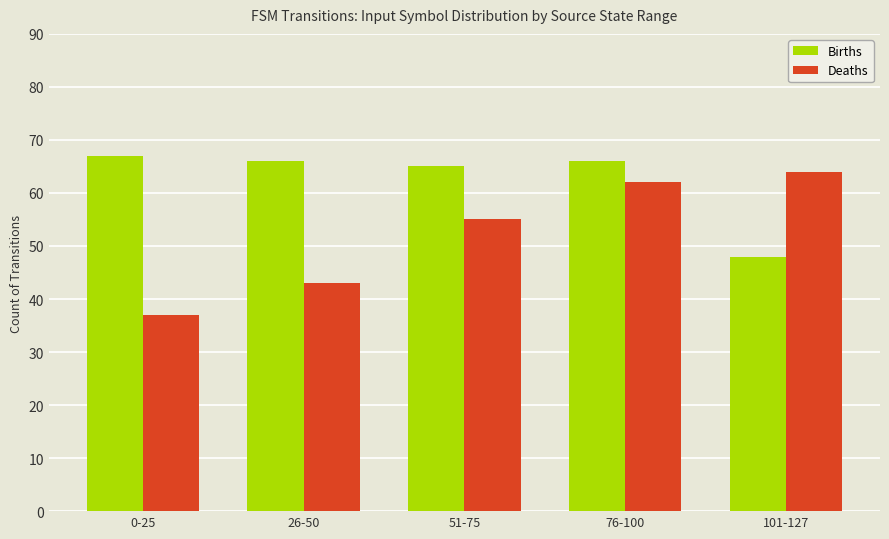

Does the chart contain stacked bars?

No